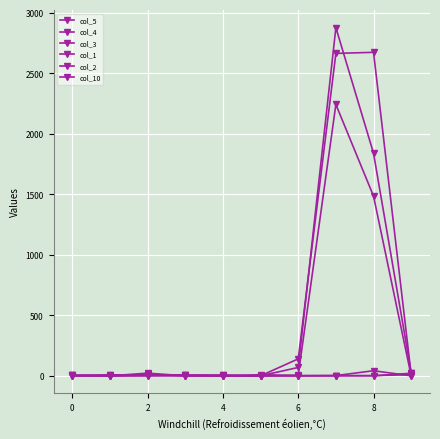

What is the difference between the maximum and second lowest values in the col_4 series?

2877